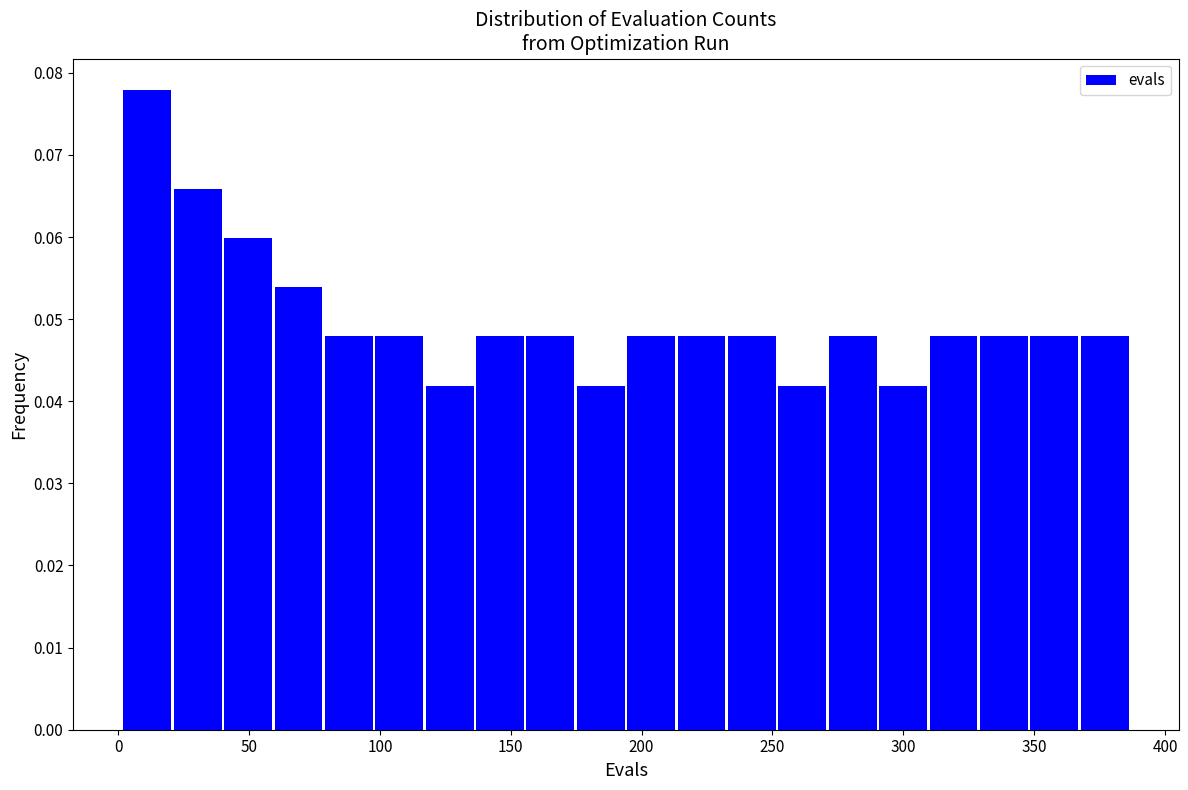

Around what value on the x-axis is the tallest bar? Give the approximate position of its centre, as read against the axis.

10